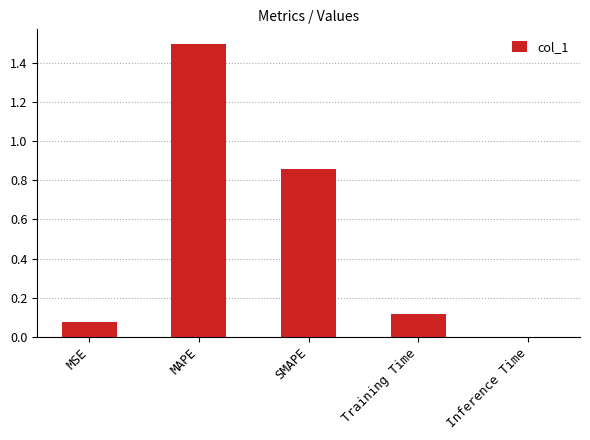

Is it true that the value at Inference Time is 0.0?

True